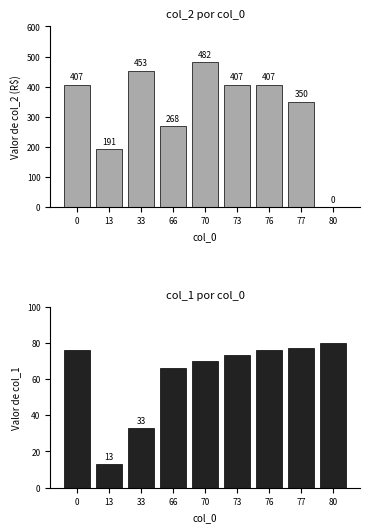

How many bars are there in total?

18